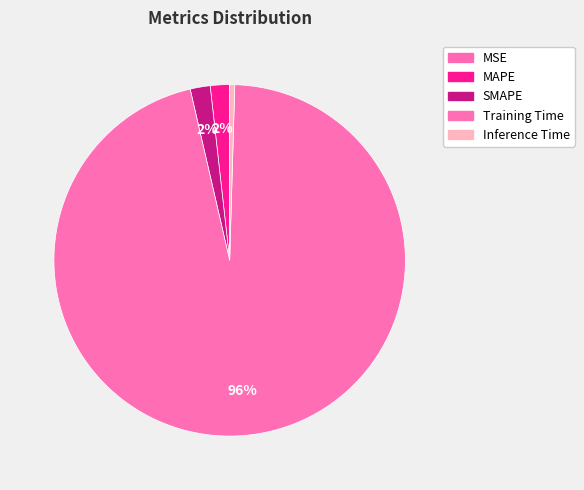

To the nearest percent, what is the average slice percentage?

20%